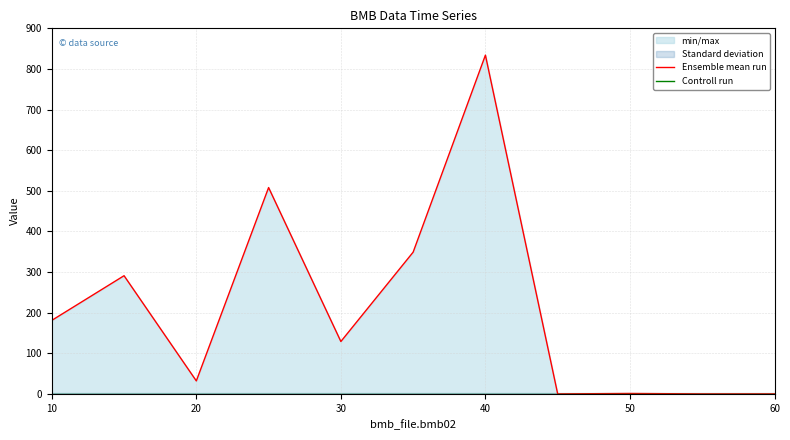

True or false: Ensemble mean run has a value of 74.9 at 30.

False